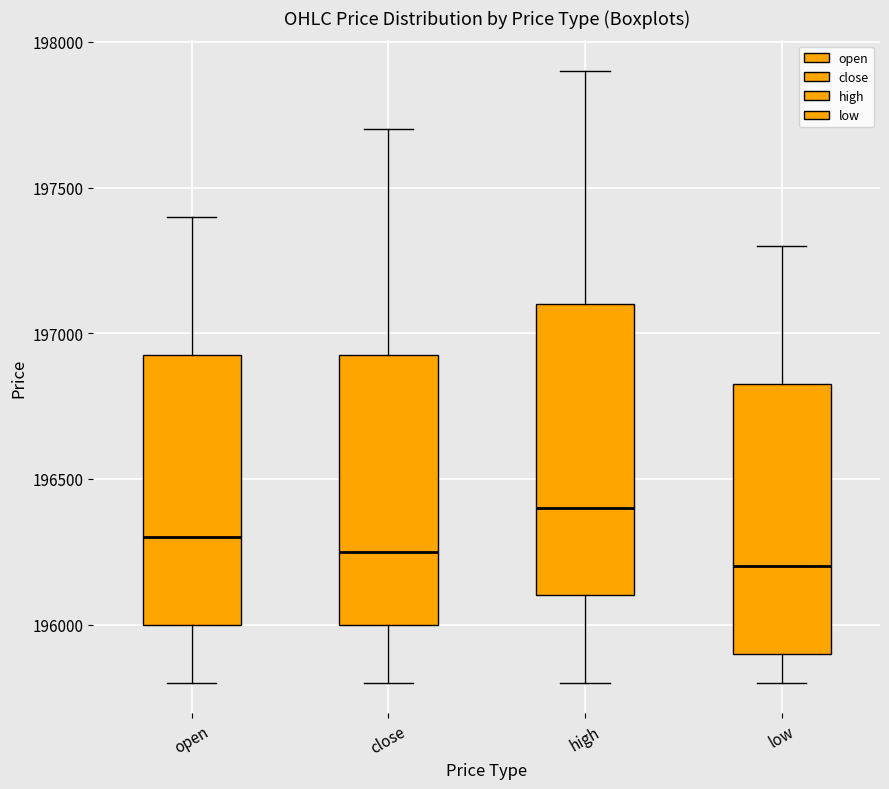

Reading left to right, transcribe this box plot: for each box, give where its median line is, the range the box spans, and where its two whiskers end, as read against the y-axis. The values are not printed on the chart, so give them approximately, as read against the axis.

open: median 196300, box 196000 to 196950, whiskers 195800 to 197400
close: median 196250, box 196000 to 196950, whiskers 195800 to 197700
high: median 196400, box 196100 to 197100, whiskers 195800 to 197900
low: median 196200, box 195900 to 196850, whiskers 195800 to 197300